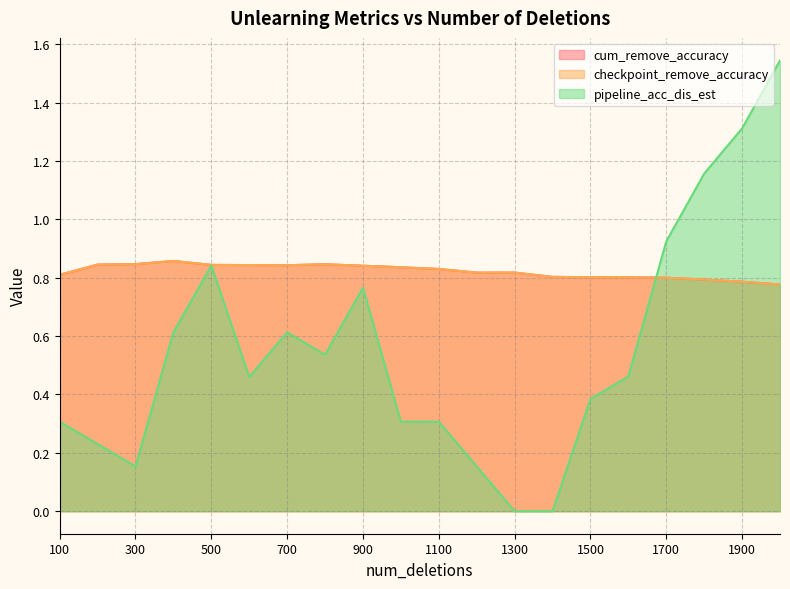

Where is pipeline_acc_dis_est nearest to the value 0?

1300